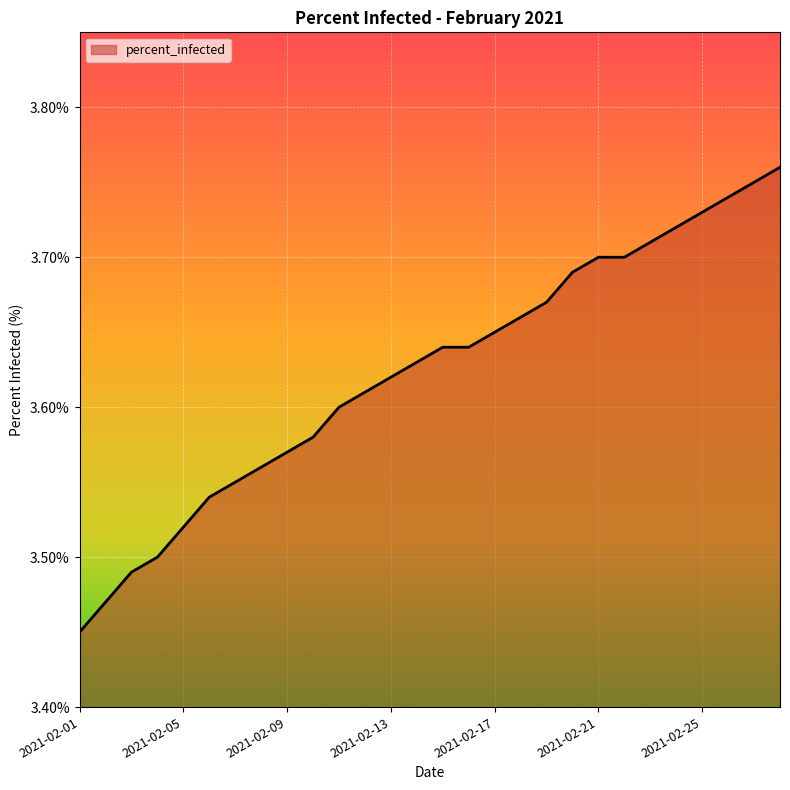

List the labels in order of value, smallest first.

2021-02-01, 2021-02-02, 2021-02-03, 2021-02-04, 2021-02-05, 2021-02-06, 2021-02-07, 2021-02-08, 2021-02-09, 2021-02-10, 2021-02-11, 2021-02-12, 2021-02-13, 2021-02-14, 2021-02-15, 2021-02-16, 2021-02-17, 2021-02-18, 2021-02-19, 2021-02-20, 2021-02-21, 2021-02-22, 2021-02-23, 2021-02-24, 2021-02-25, 2021-02-26, 2021-02-27, 2021-02-28